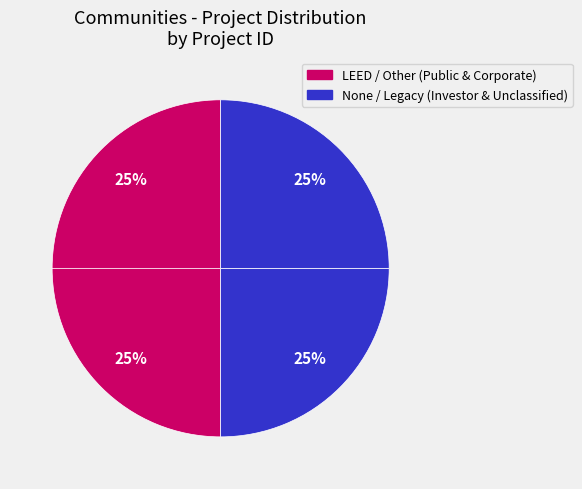

Count the number of slices in the pie.

4